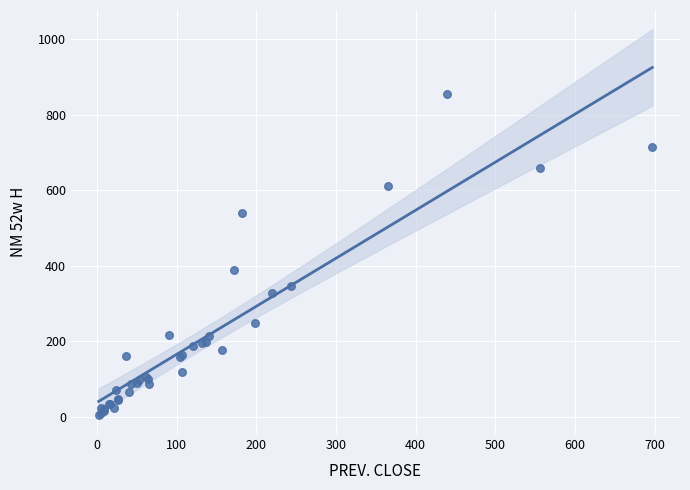

What Y value in the scatter plot is closest to 429?

388.4